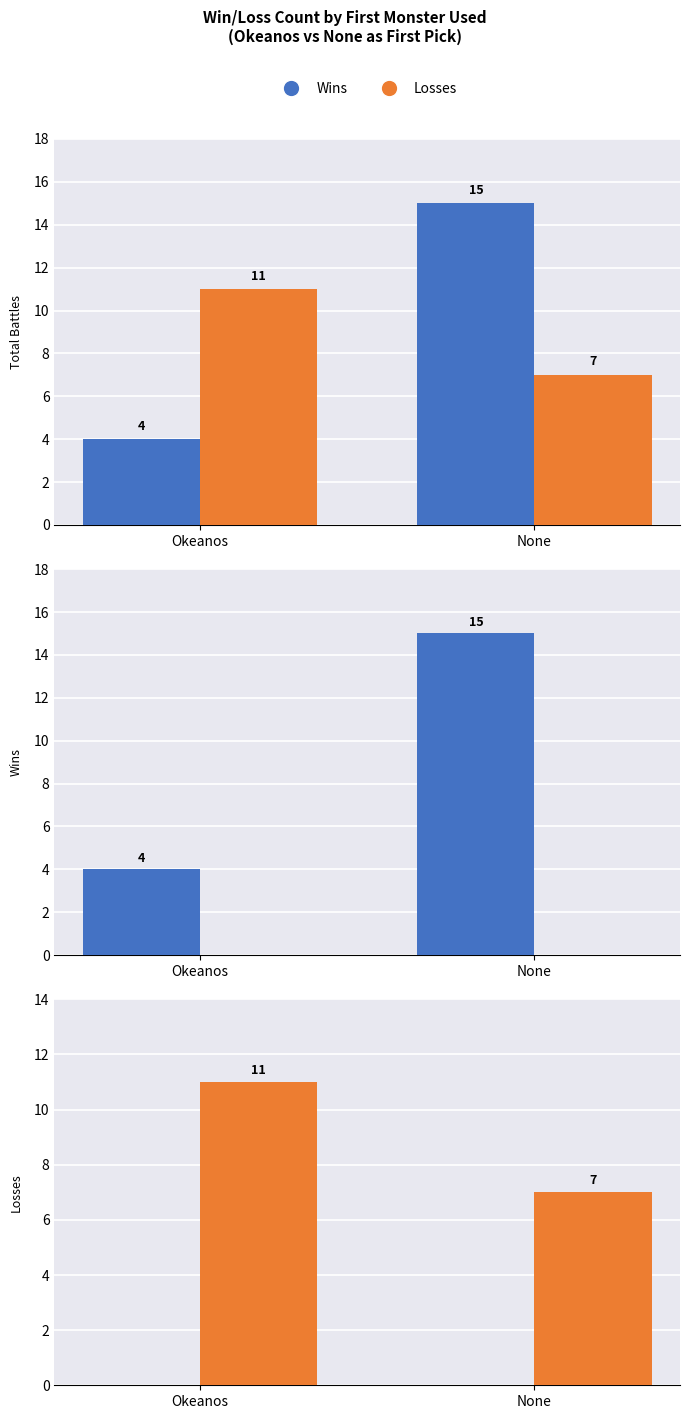

The Losses series shows 2 at None. True or false?

False